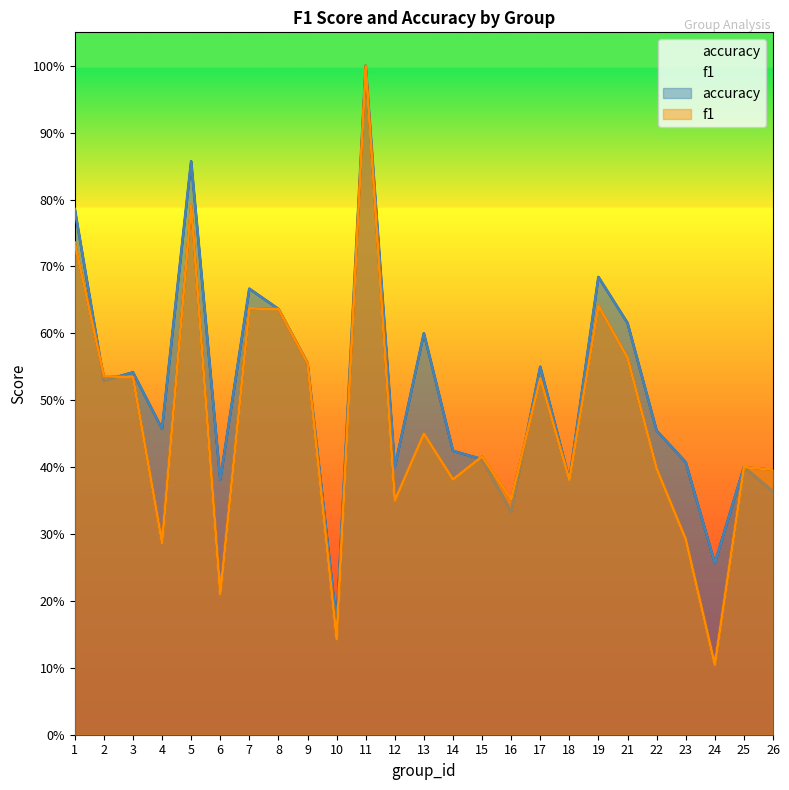

Read the accuracy value at 24.

0.3